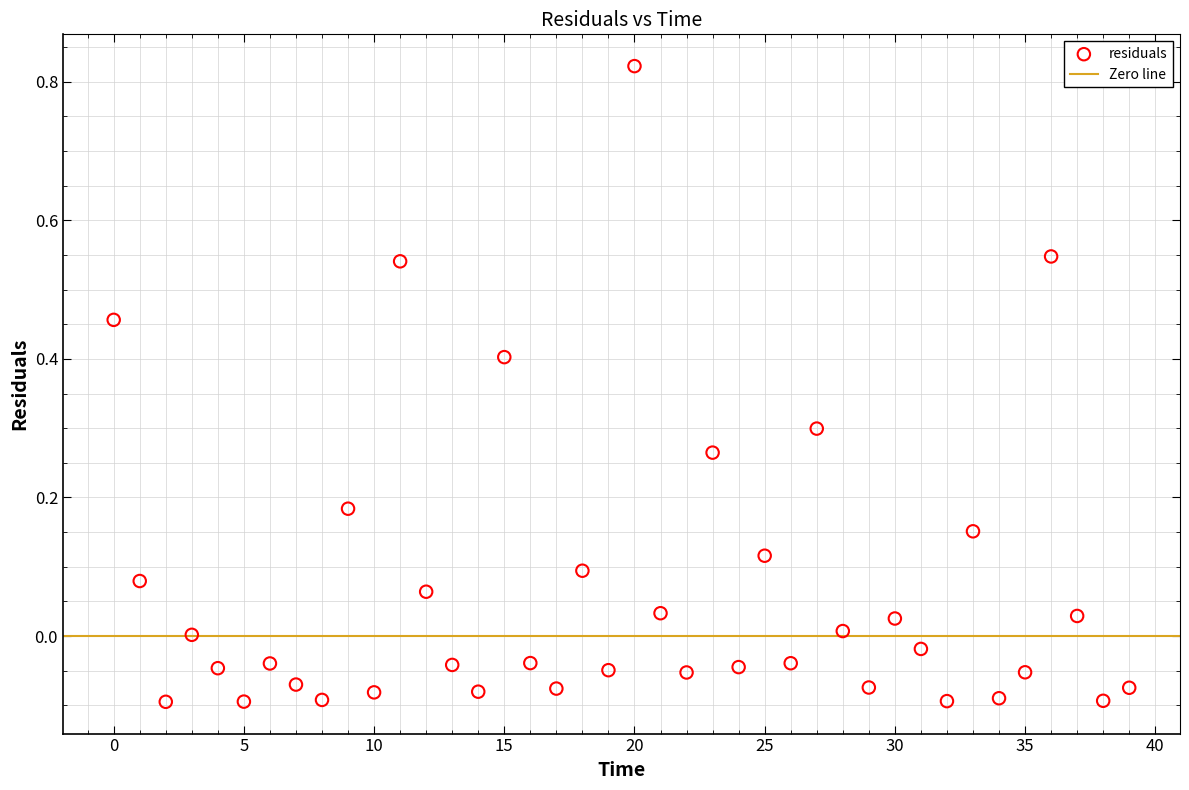

What is the range of Y values (max minus min)?

0.9